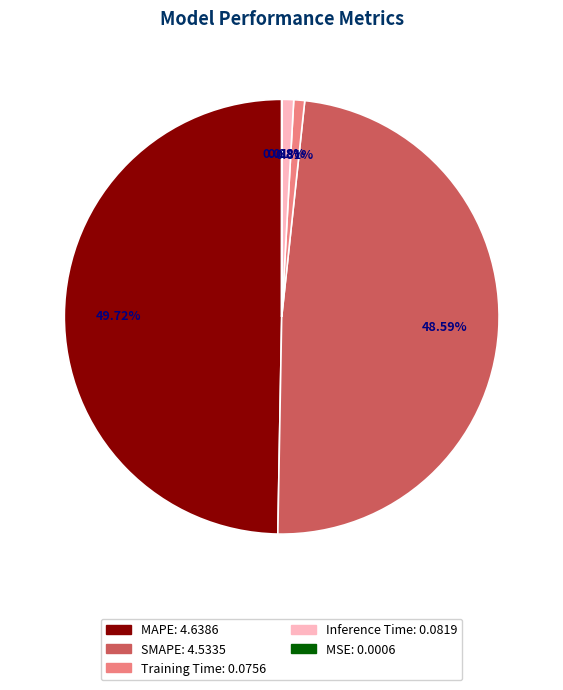

Is it true that MAPE is 50% of the pie?

True